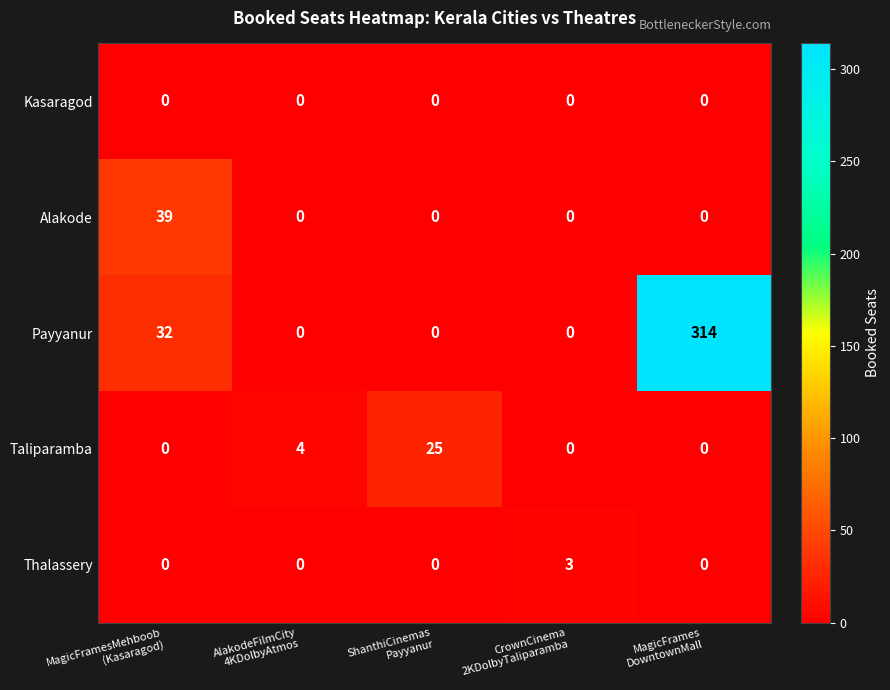

What is the sum of all Alakode values?

39